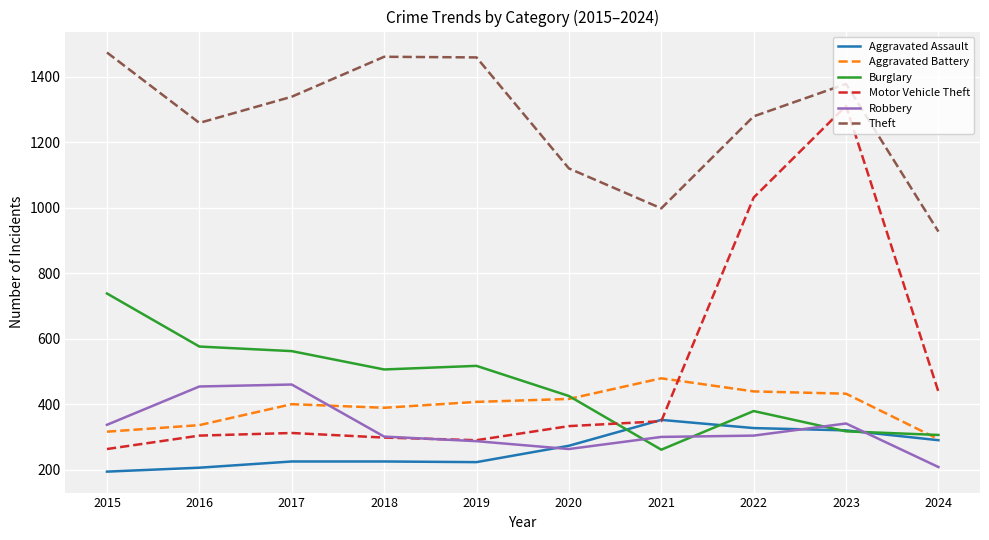

At which category does the chart reach its minimum across all series?

2015